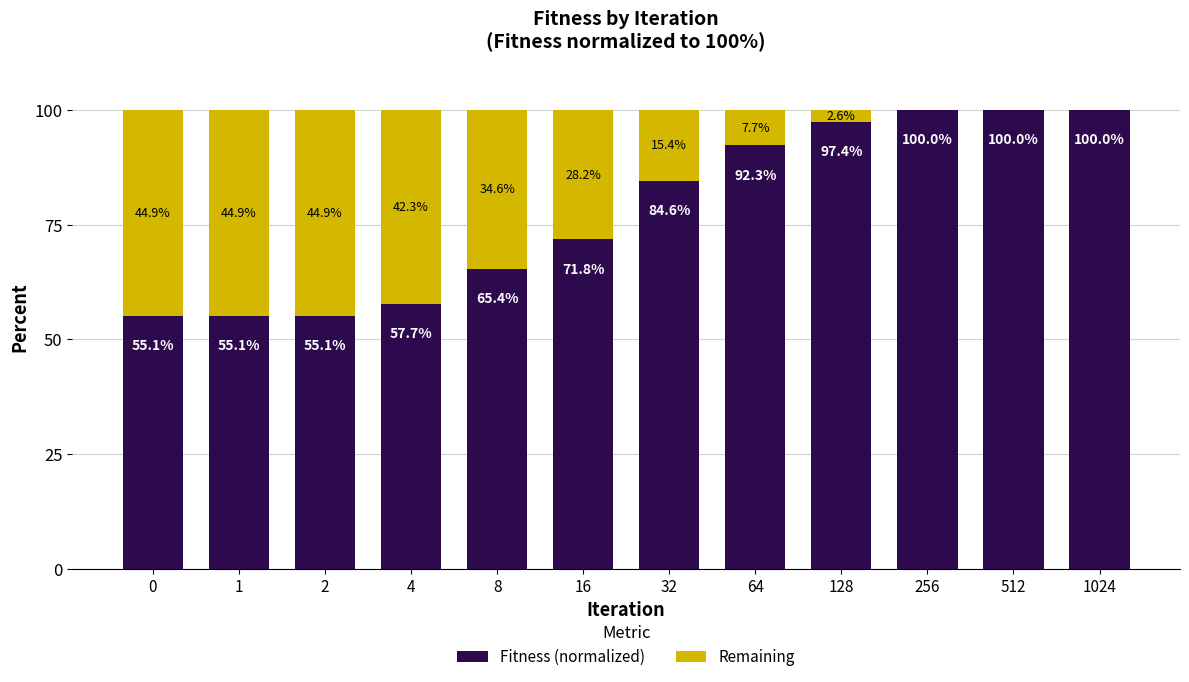

The value of Fitness (normalized) at 512 is 32.6. True or false?

False